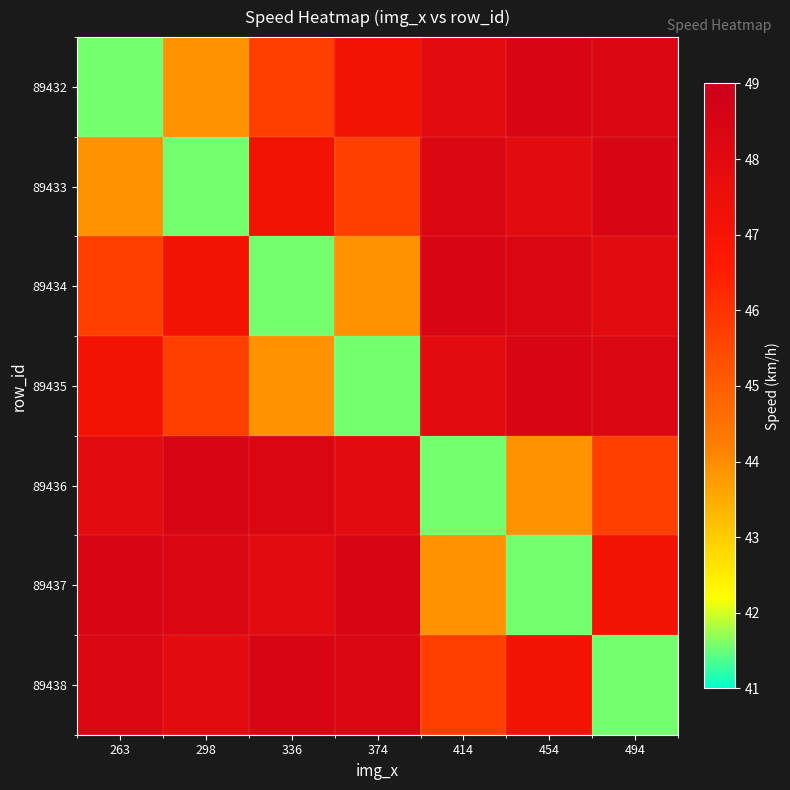

Between 263 and 494, which is larger?

494